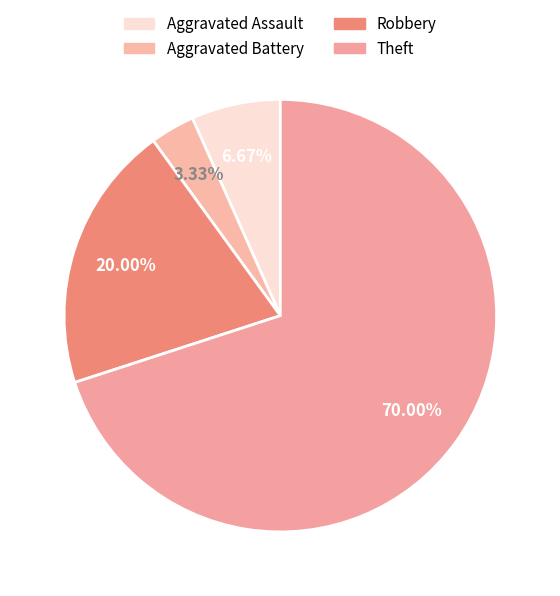

What is the smallest slice in the pie chart?

Aggravated Battery